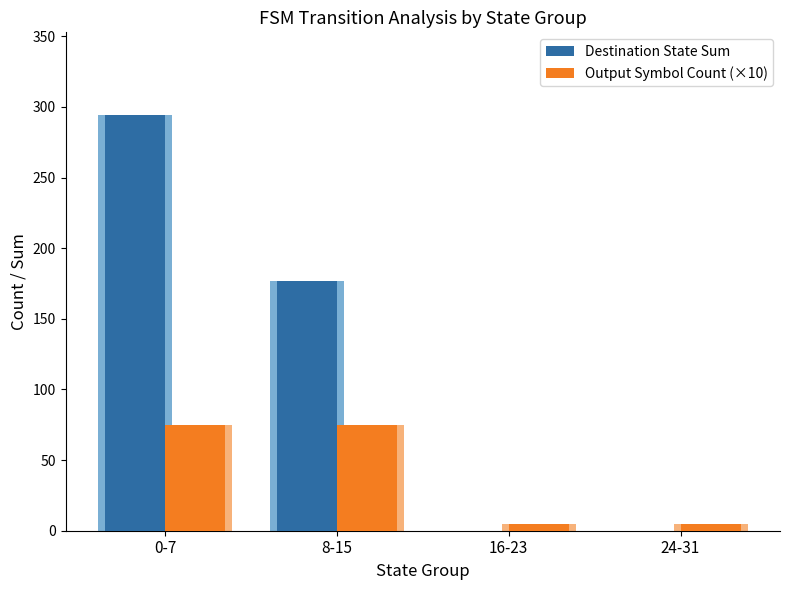

How many groups of bars are there?

4